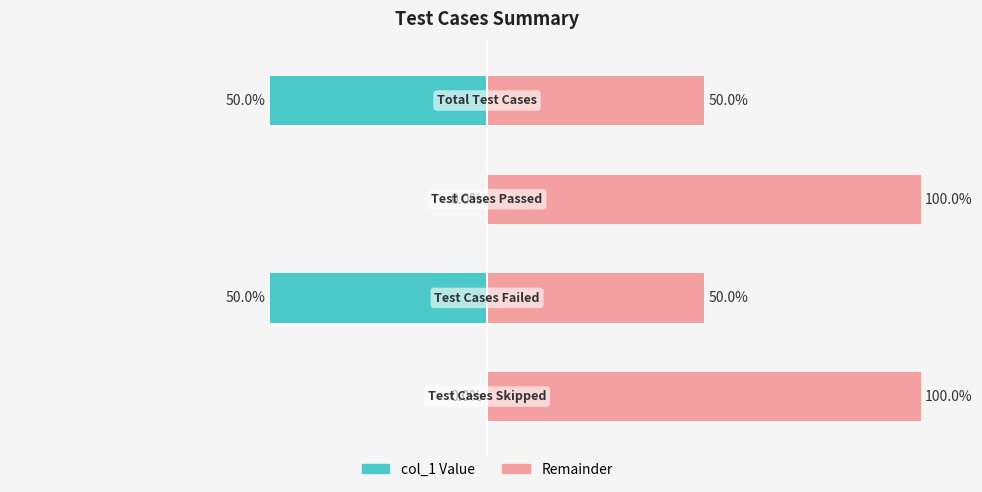

Rank the categories by value from highest to lowest.

Total Test Cases, Test Cases Failed, Test Cases Passed, Test Cases Skipped